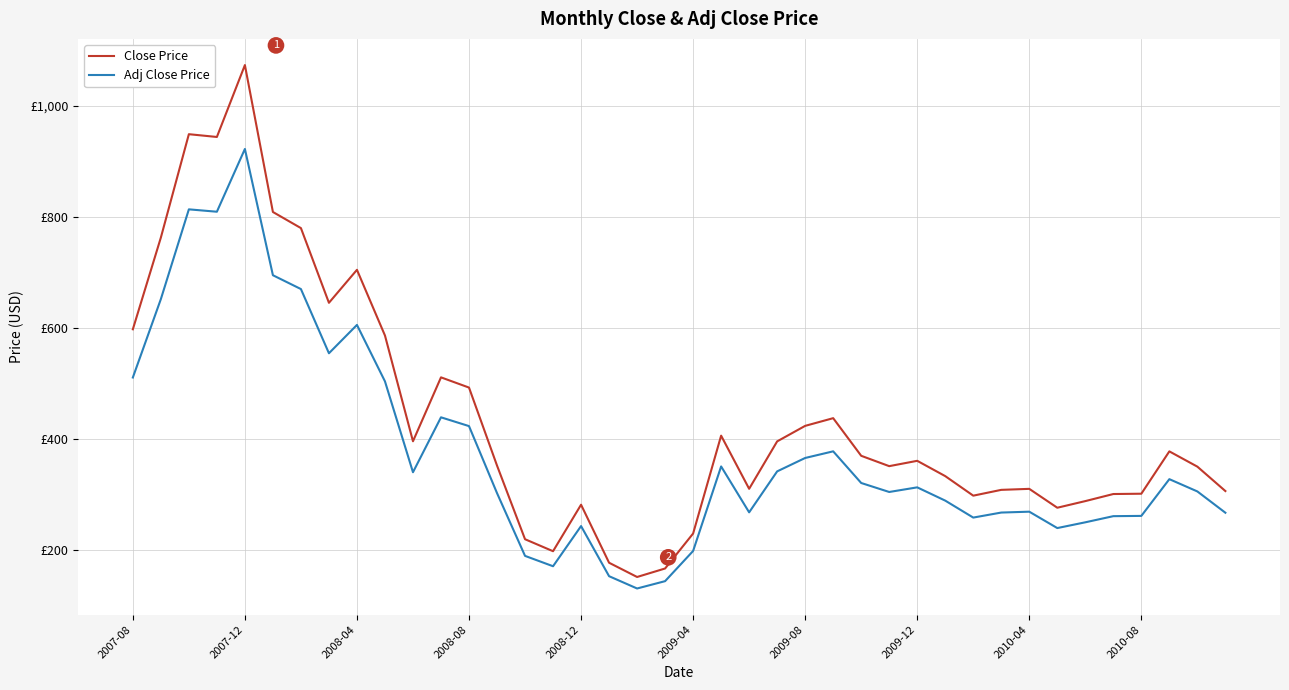

True or false: Adj Close Price has more than 0 points higher than both neighbors.

True